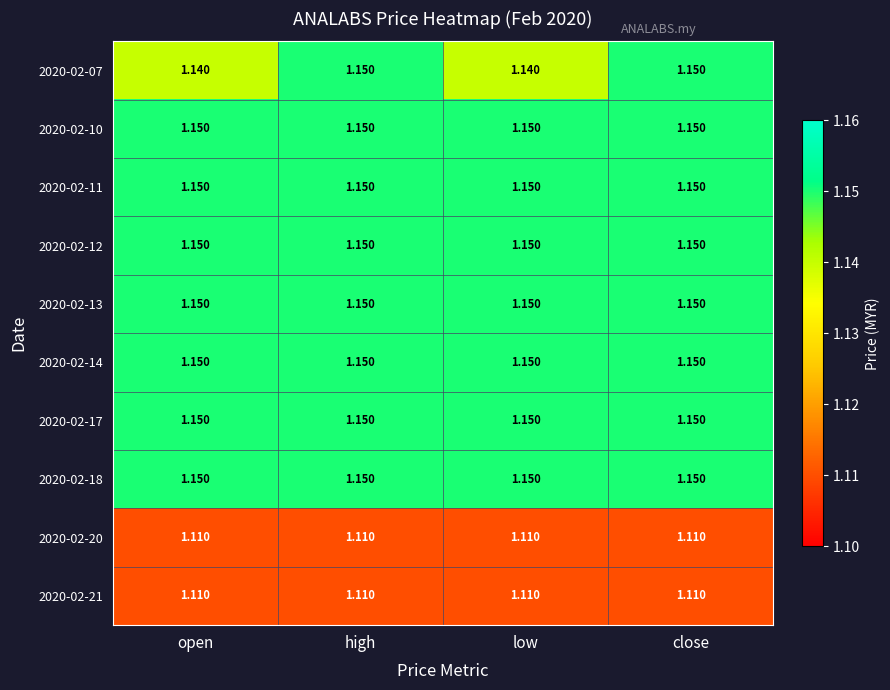

Is the value of 2020-02-21 at low greater than the value of 2020-02-18 at low?

No